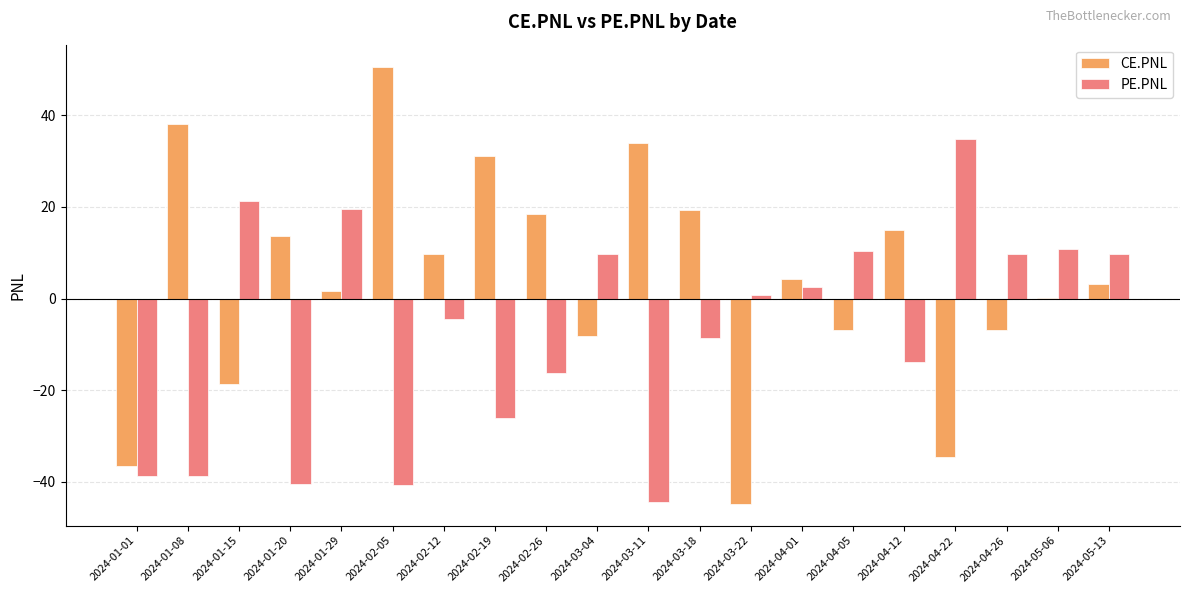

Which category has the highest value in the CE.PNL series?

2024-02-05